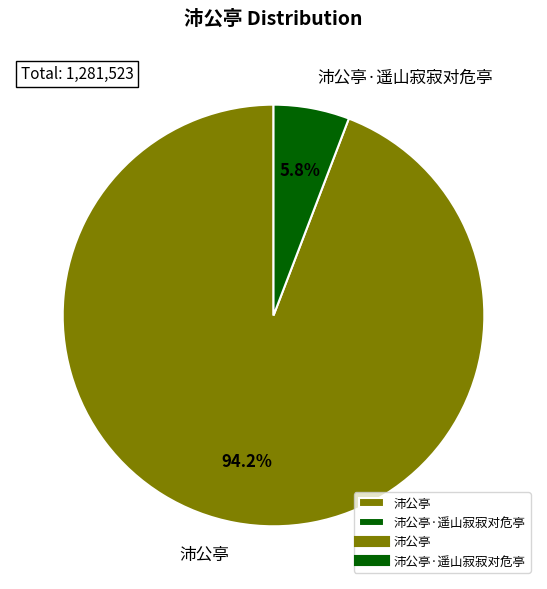

To the nearest percent, what portion does 沛公亭 represent?

94%